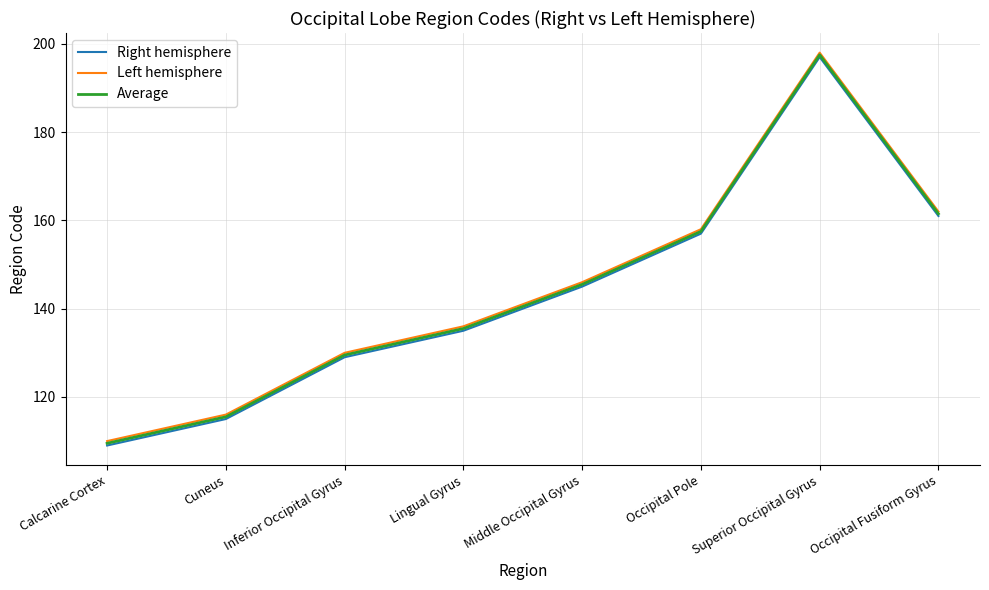

Which label corresponds to the smallest value in the chart?

Calcarine Cortex